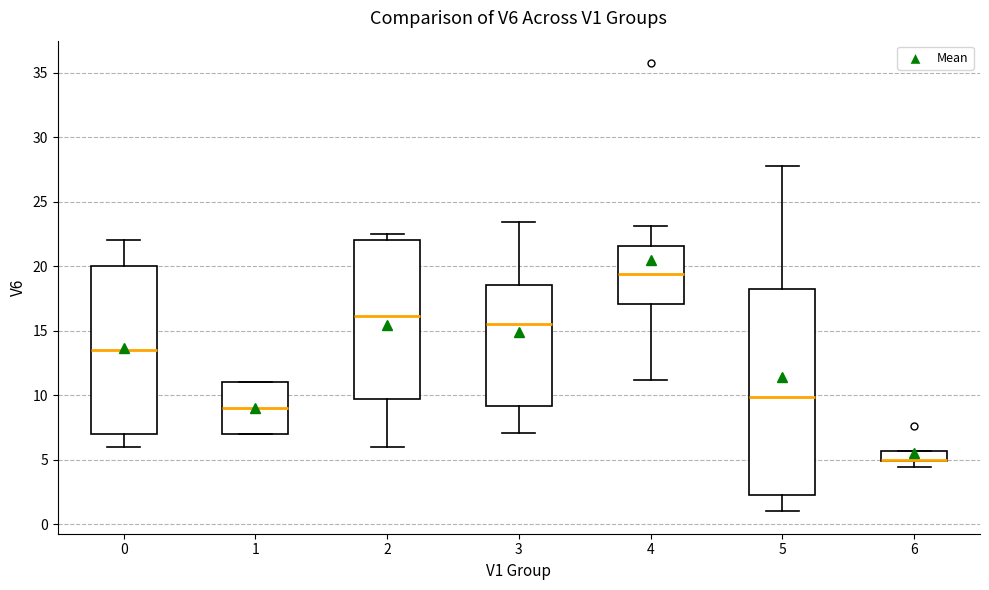

Where is the lower edge of the box at x = 0 on the y-axis? The values are not printed on the chart, so give them approximately, as read against the axis.

7.0